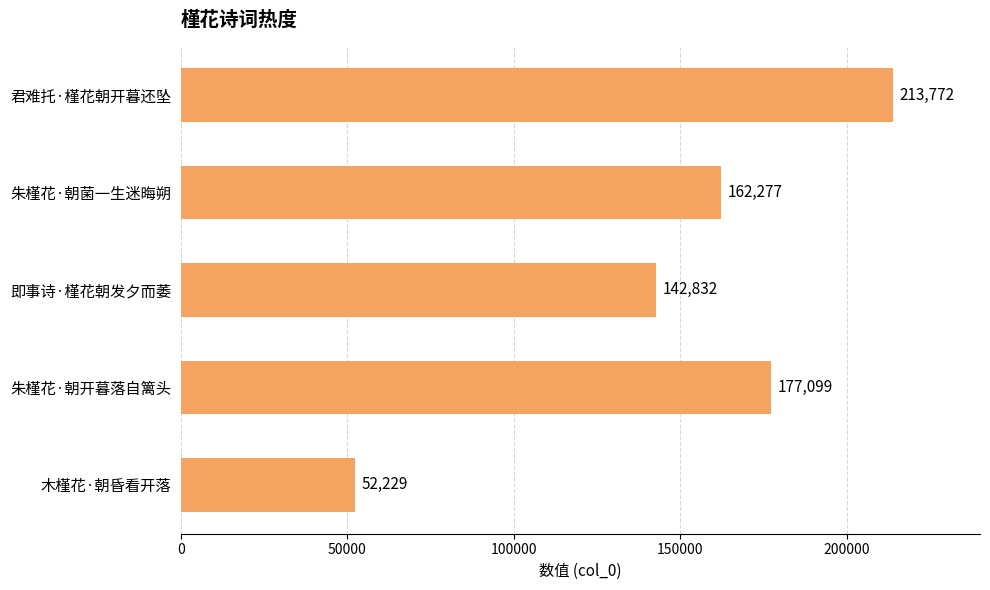

Is it true that the value at 即事诗·槿花朝发夕而萎 is 142832?

True